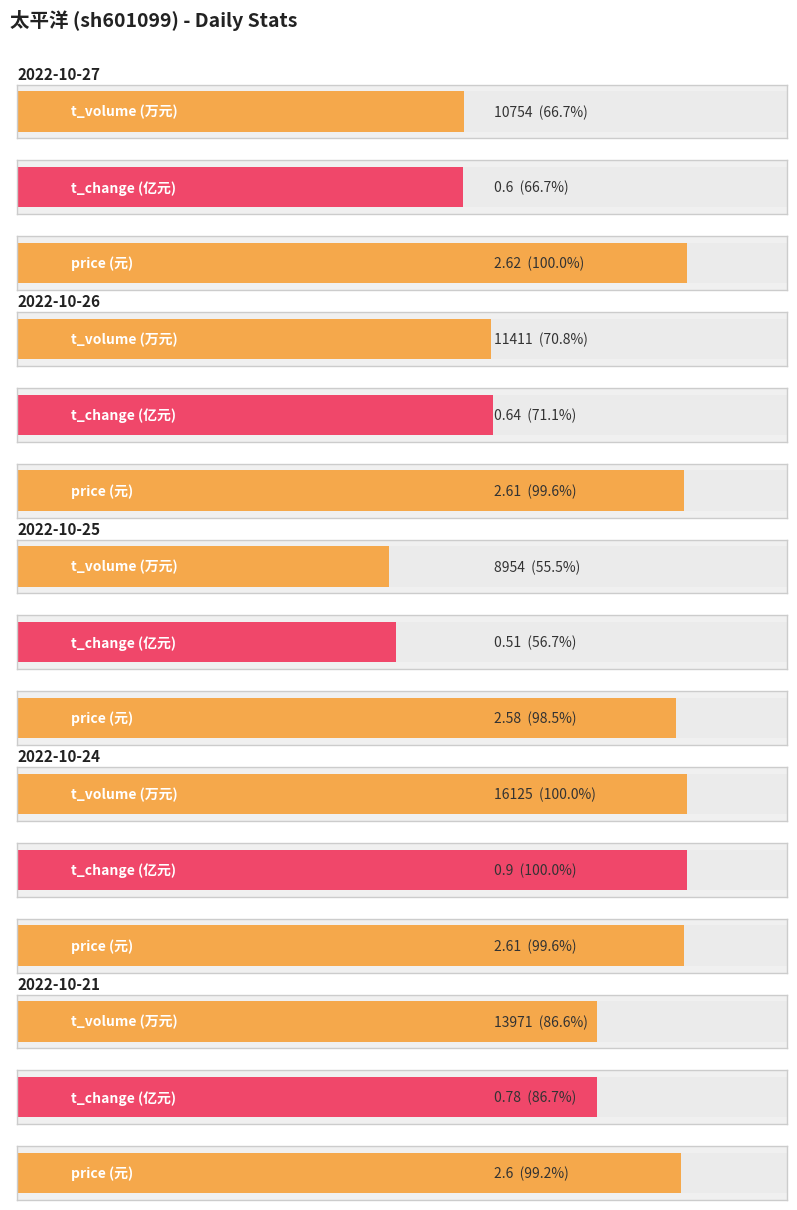

What is the spread (max minus min) of values at 2022-10-24?

16124.1